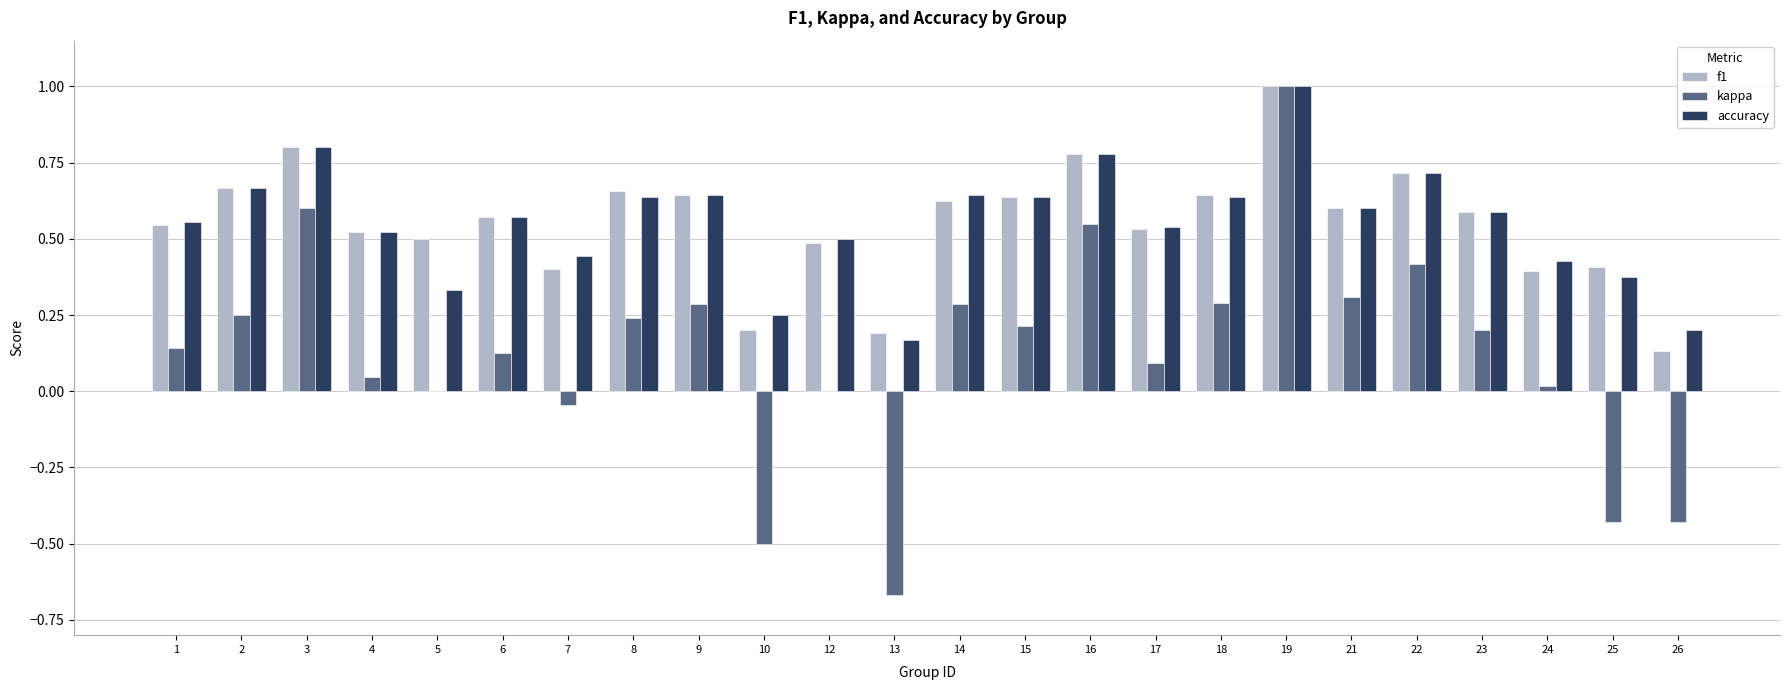

The accuracy series shows 0.9 at 21. True or false?

False